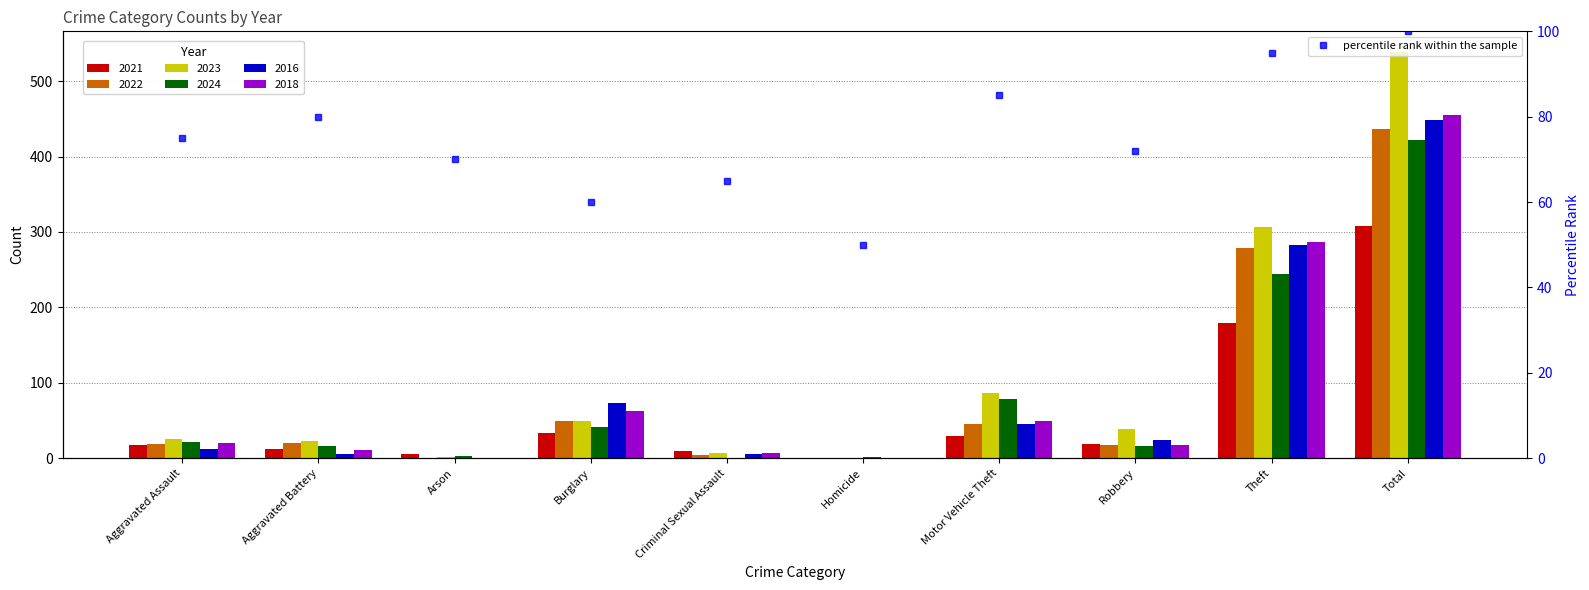

Reading left to right, extract all data points from this chart.

Aggravated Assault=75	Aggravated Battery=80	Arson=70	Burglary=60	Criminal Sexual Assault=65	Homicide=50	Motor Vehicle Theft=85	Robbery=72	Theft=95	Total=100